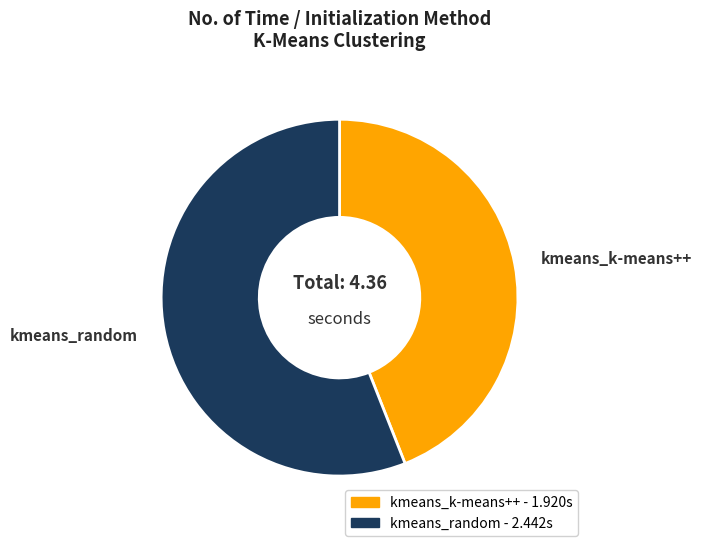

Which slice is the largest?

kmeans_random